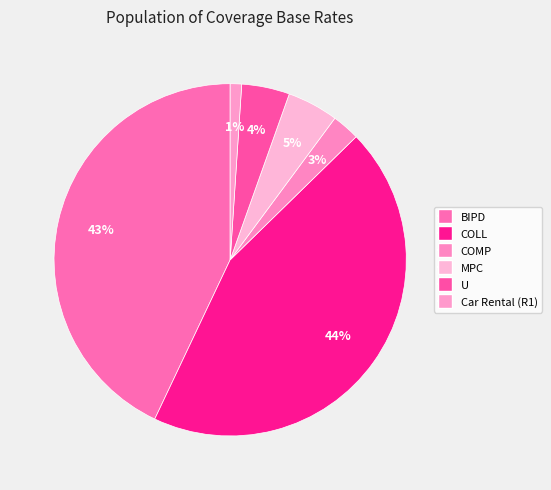

Rank the categories by value from highest to lowest.

COLL, BIPD, MPC, U, COMP, Car Rental (R1)